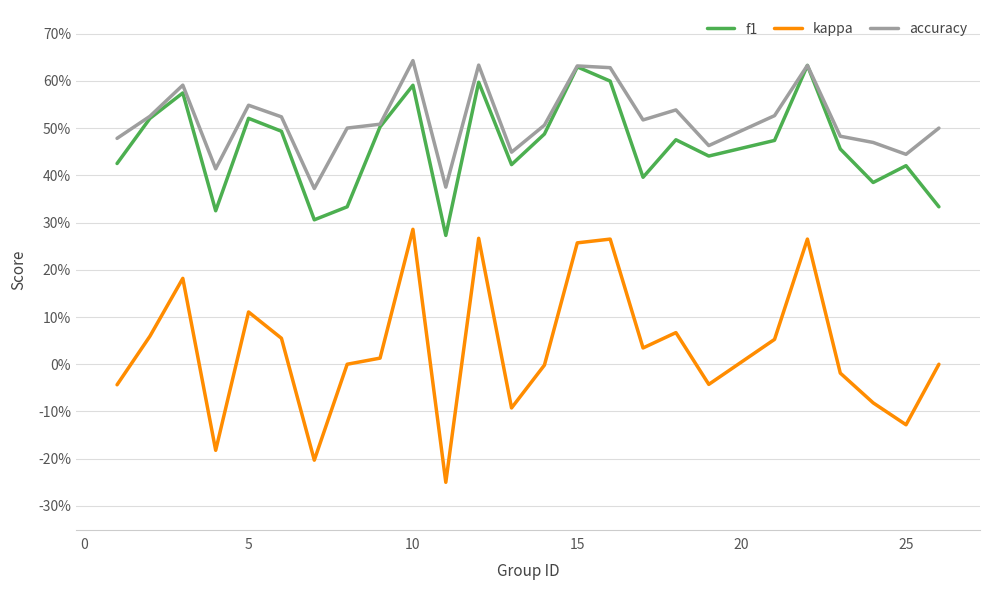

What is the difference between the maximum and minimum values in the kappa series?

0.5